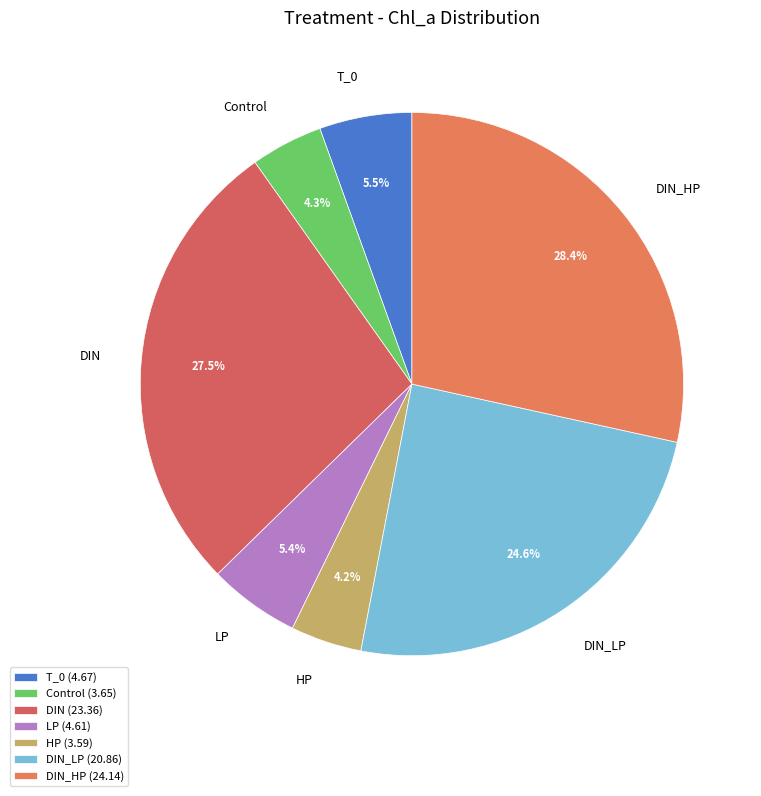

To the nearest percent, what is the difference between the largest and smallest slice percentages?

24%